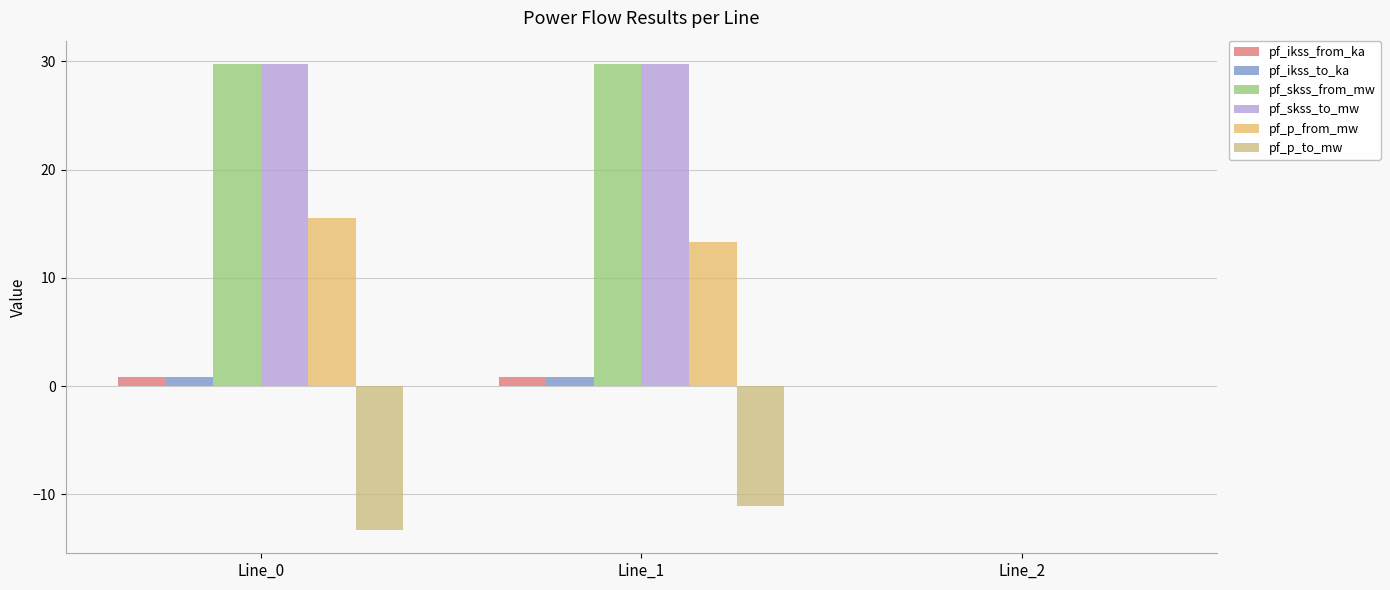

Is the value of pf_ikss_from_ka at Line_2 greater than the value of pf_p_from_mw at Line_0?

No